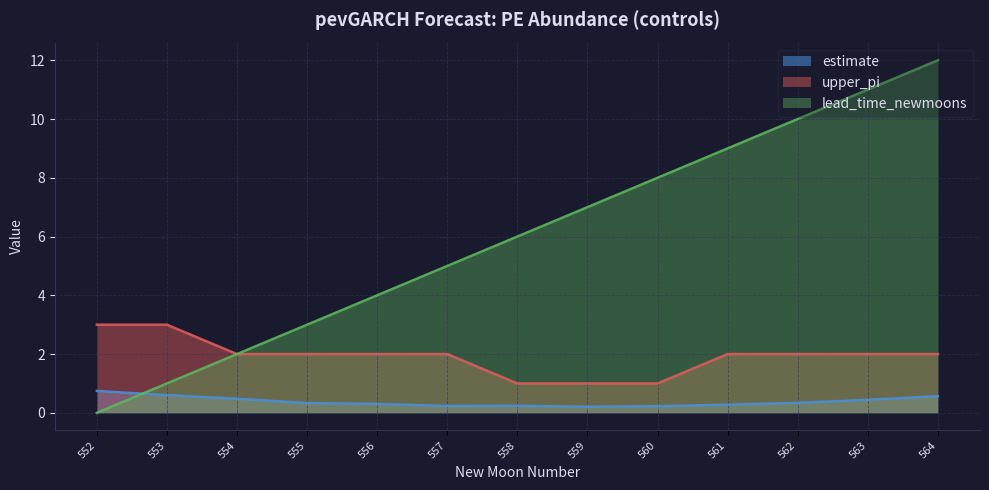

What are all the series names shown in the legend?

estimate, upper_pi, lead_time_newmoons